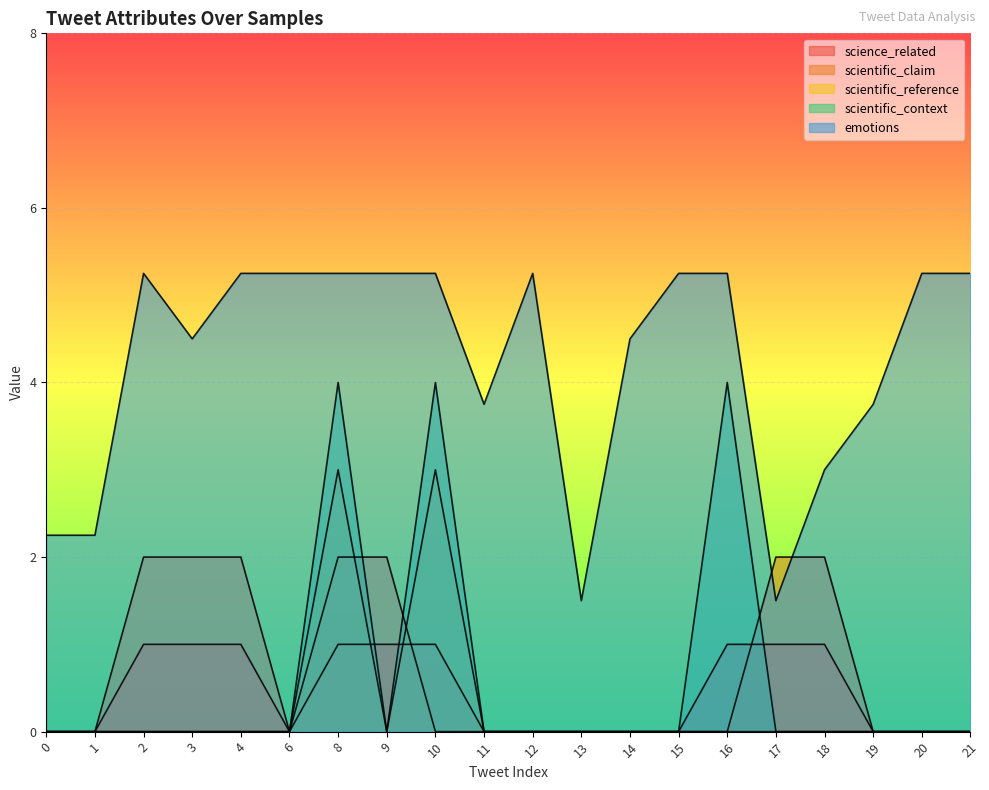

At how many categories does at least one series exceed 0?

20